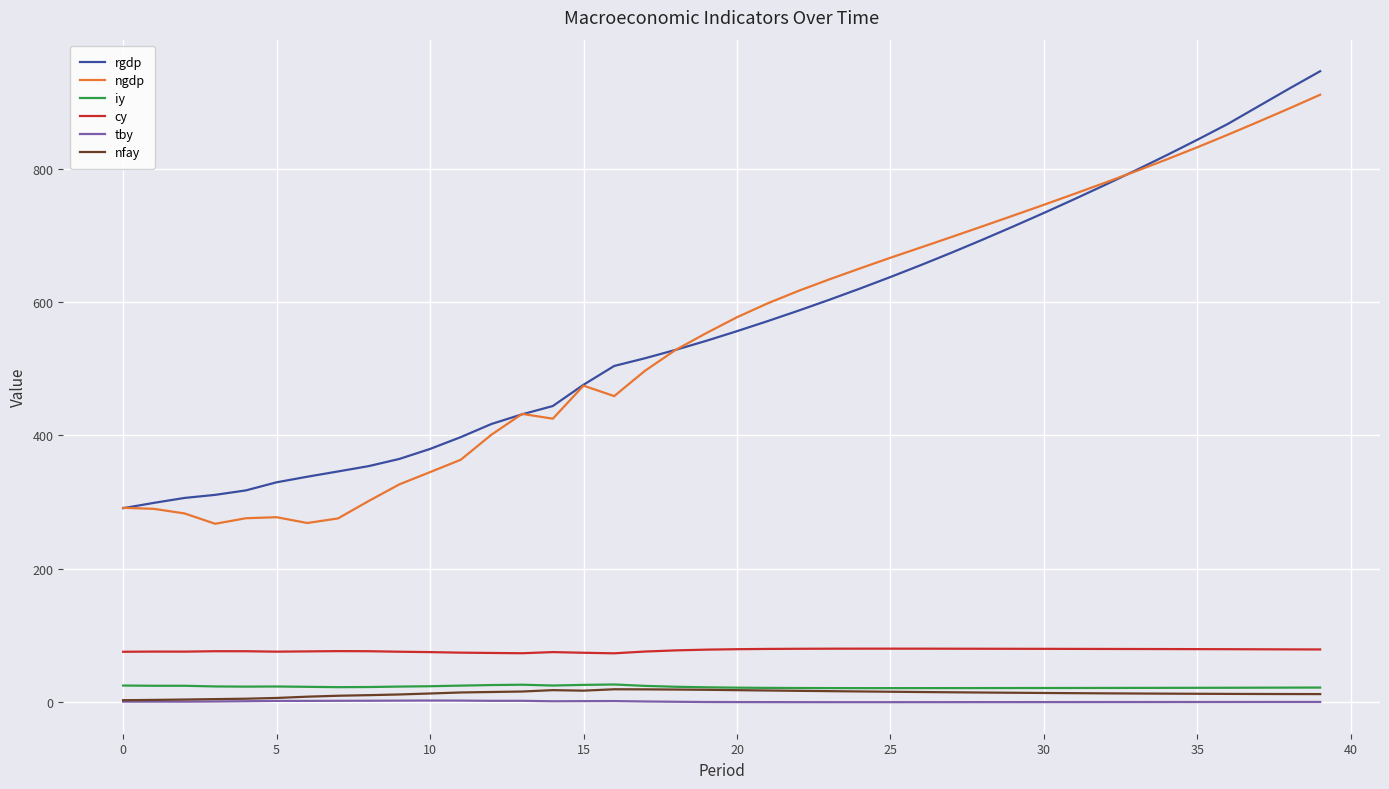

True or false: iy and ngdp cross at least once.

False